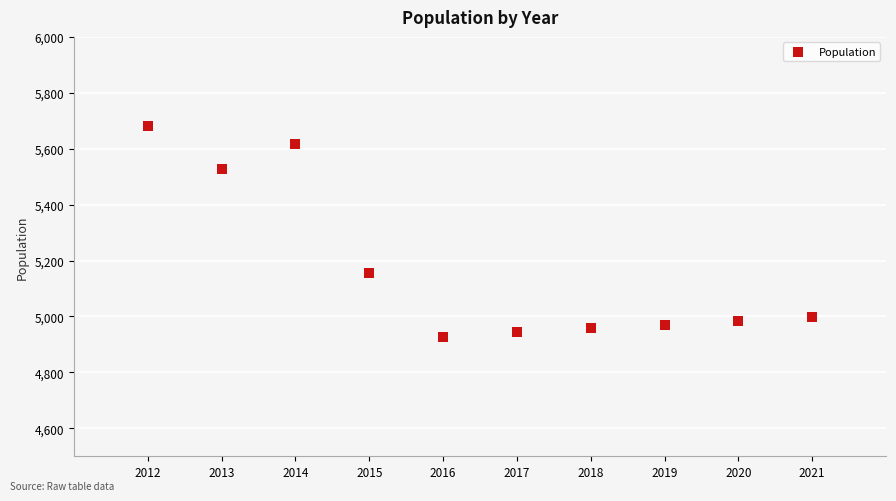

What Y value in the scatter plot is closest to 5303?

5156